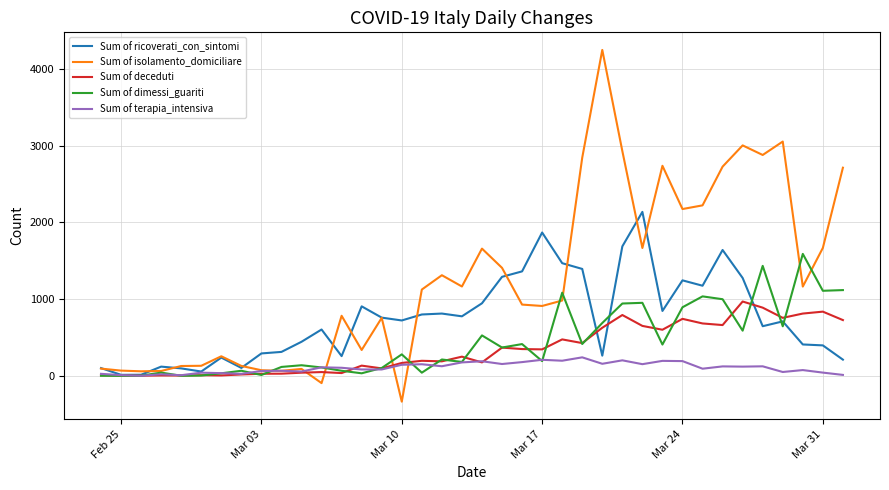

In Sum of dimessi_guariti, how many points are higher than both neighbors (excluding endpoints)?

12